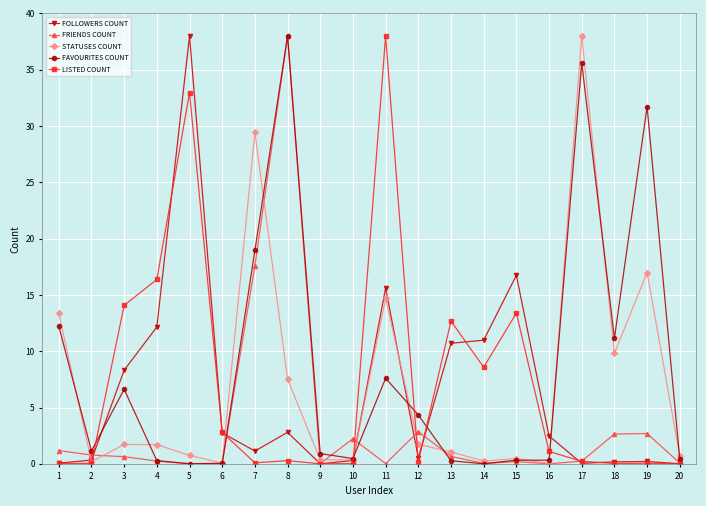

True or false: STATUSES COUNT and LISTED COUNT intersect in this chart.

True